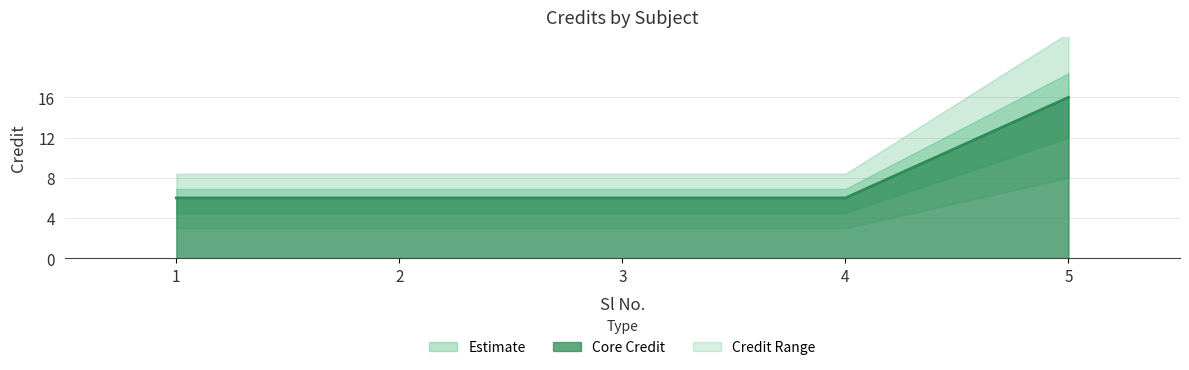

What is the sum of all values?

40